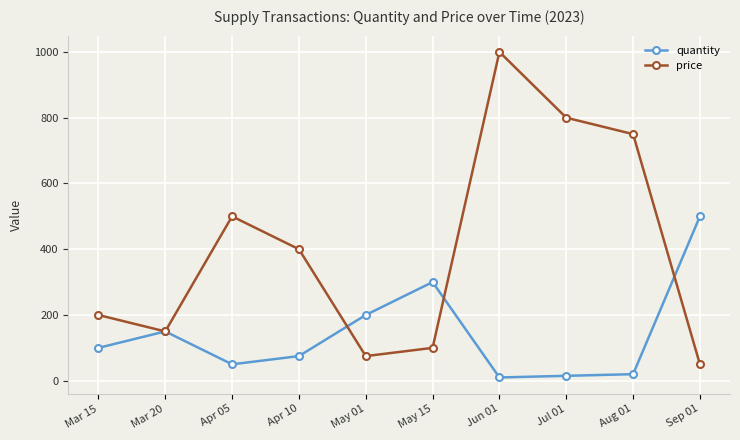

Is this an area chart (filled region under the line)?

No